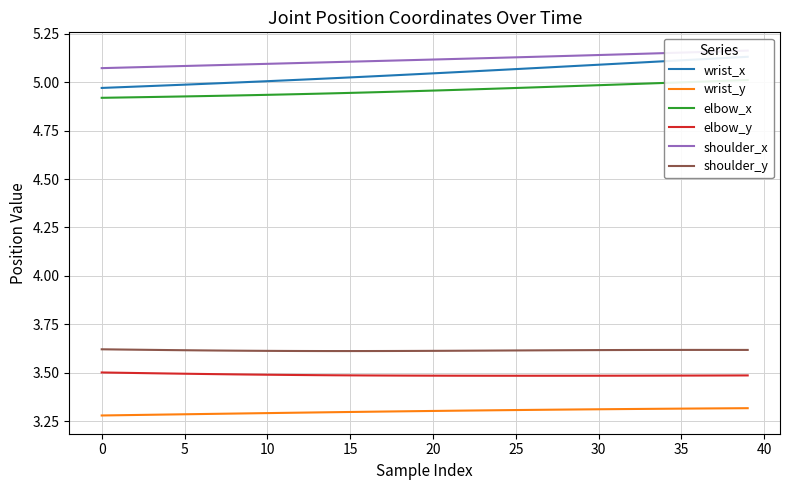

What is the lowest value of the elbow_y series?

3.5